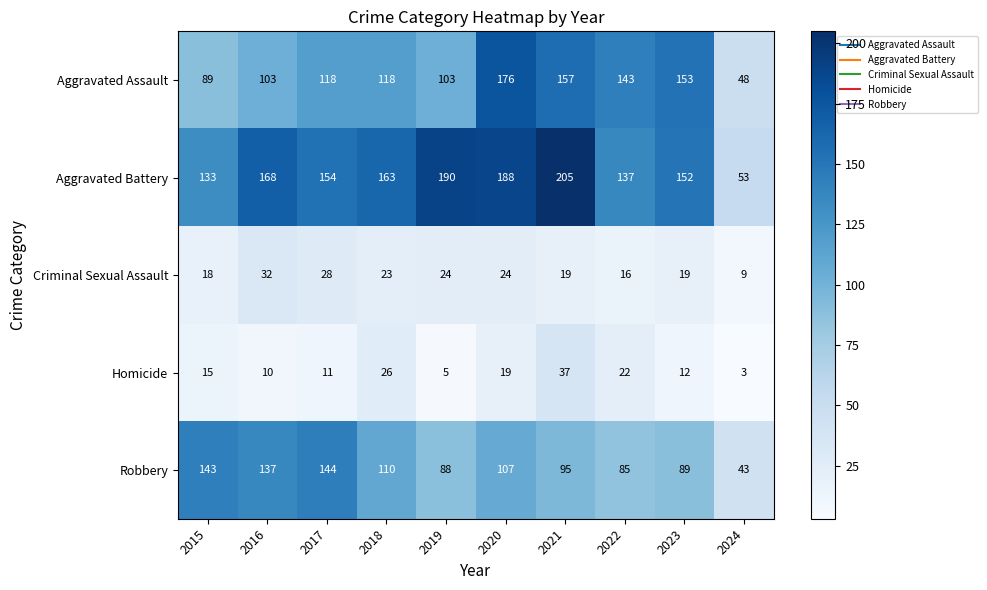

Which series changed the most between 2022 and 2024?

Aggravated Assault